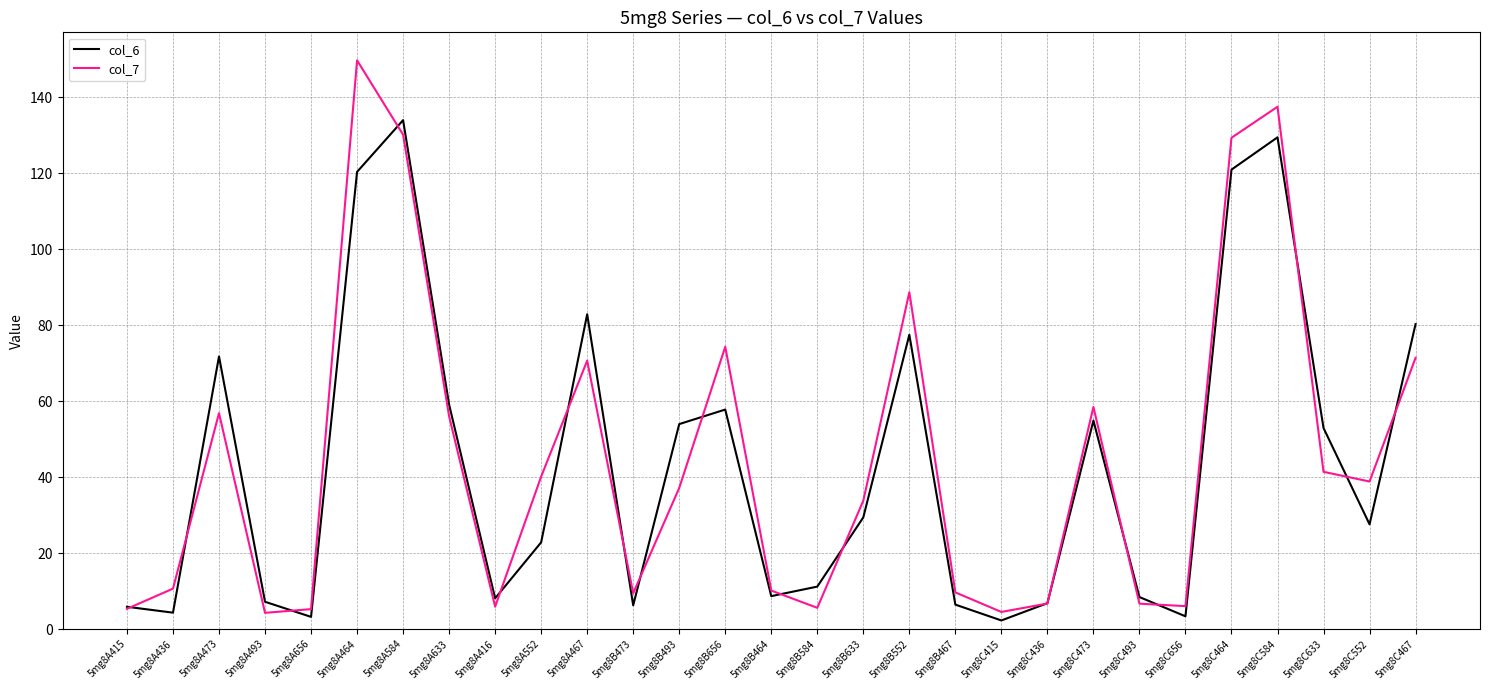

Where is the first local minimum for col_6?

5mg8A436